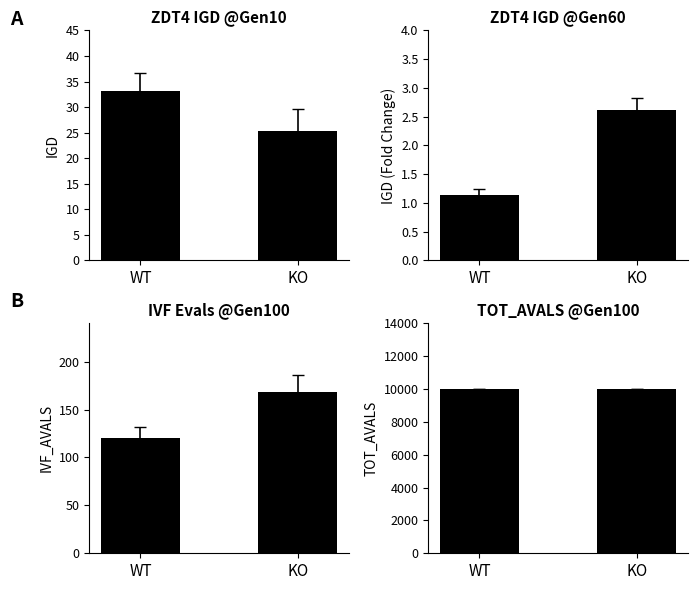

Rank the categories by TOT_AVALS @Gen100 value from lowest to highest.

WT, KO